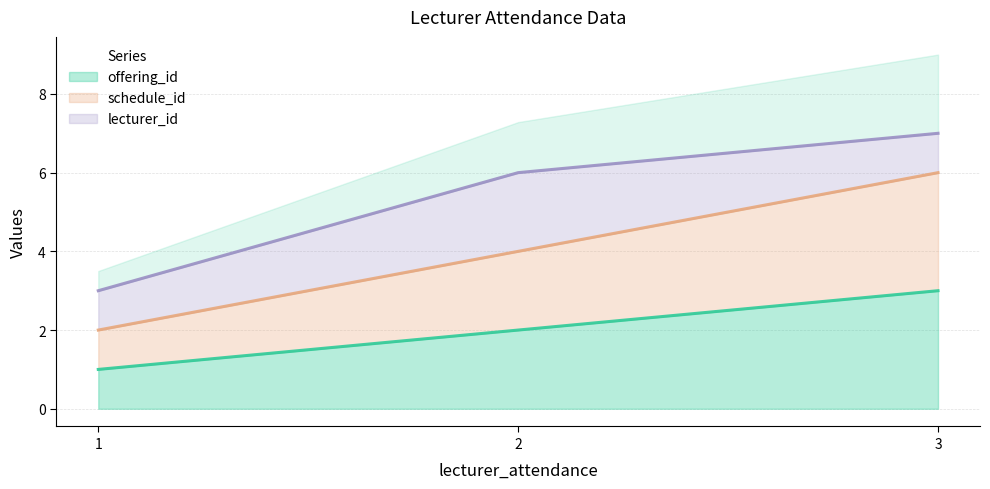

Which category has the highest value in the lecturer_attendance_date series?

3